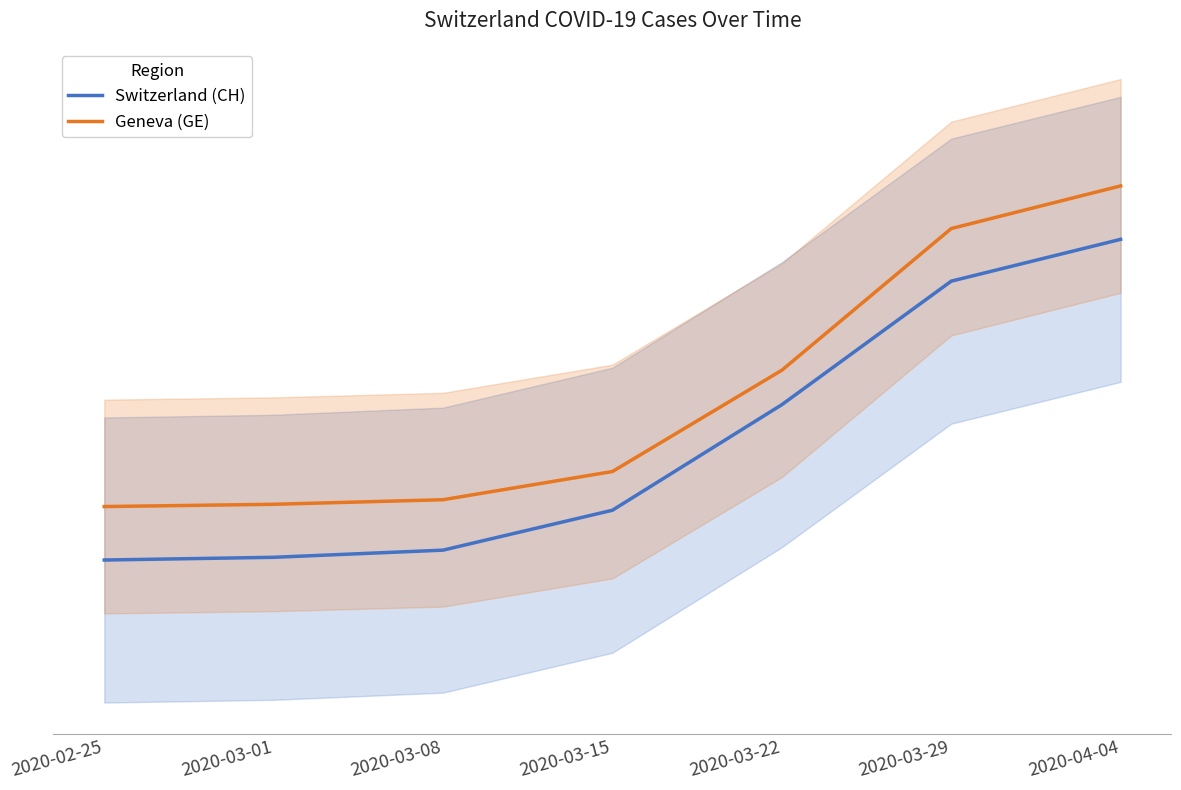

Rank the categories by Switzerland (CH) value from lowest to highest.

2020-02-25, 2020-03-01, 2020-03-08, 2020-03-15, 2020-03-22, 2020-03-29, 2020-04-04